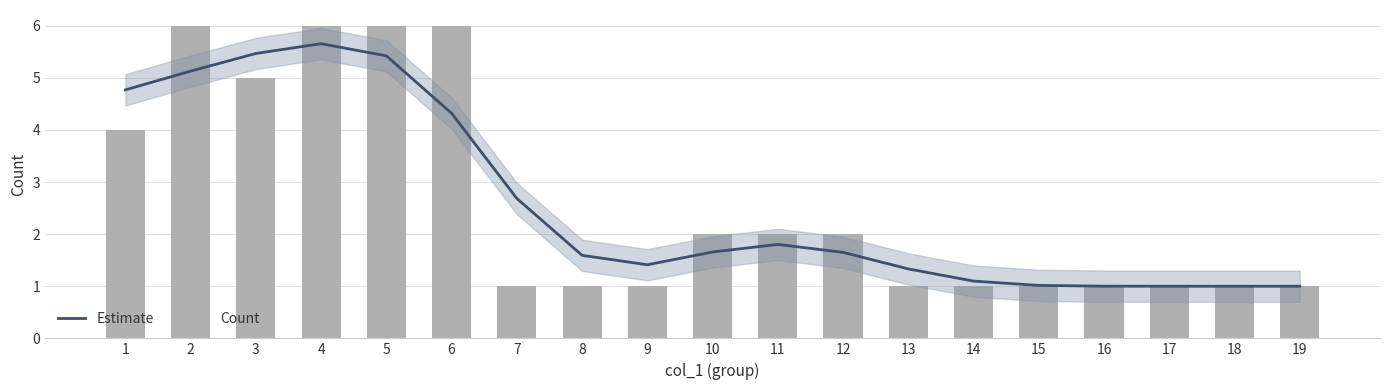

What is the approximate value of Estimate at 3?

5.5